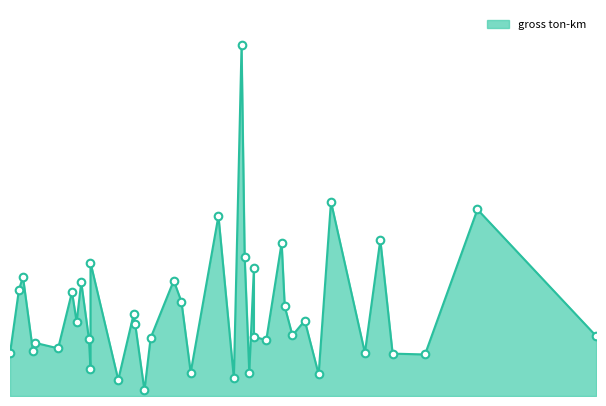

Between 161 and 298, which is larger?

161